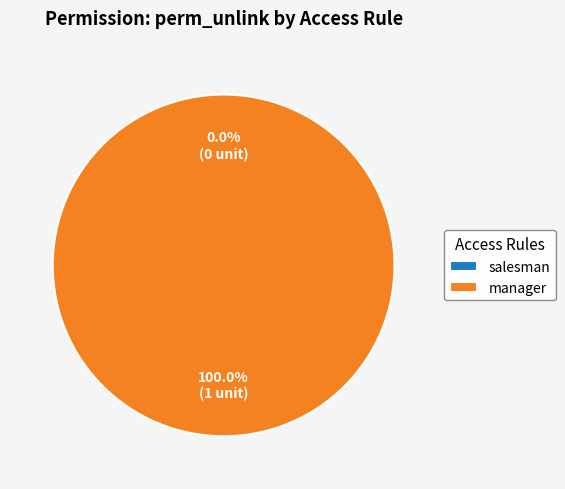

Is there a majority slice in this chart?

Yes